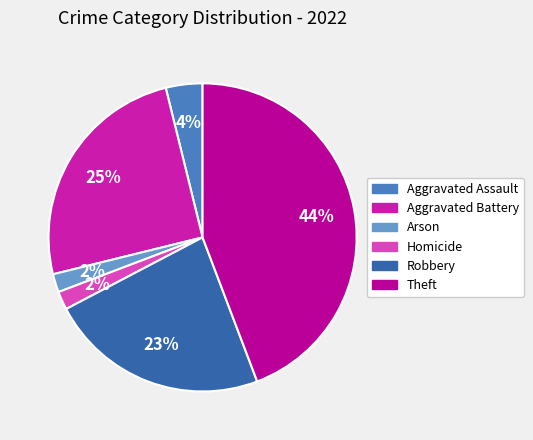

What percentage is the Aggravated Battery slice, to the nearest percent?

25%